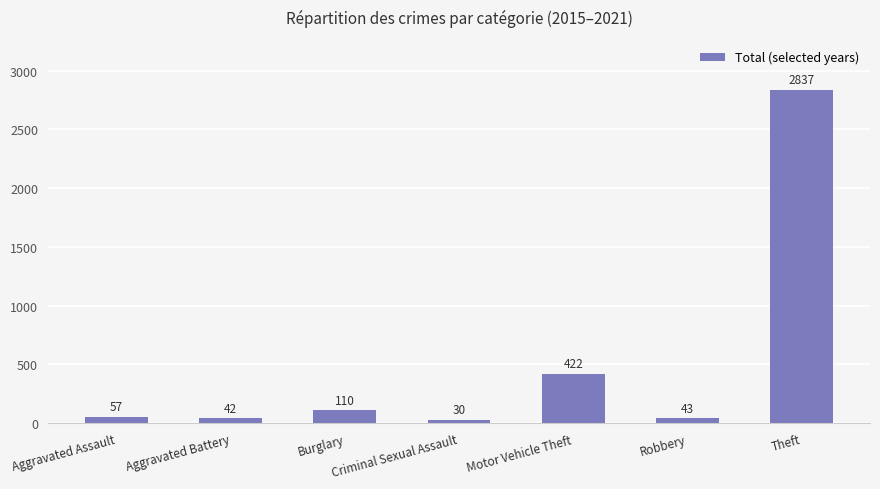

True or false: the data shows 110 at Burglary.

True